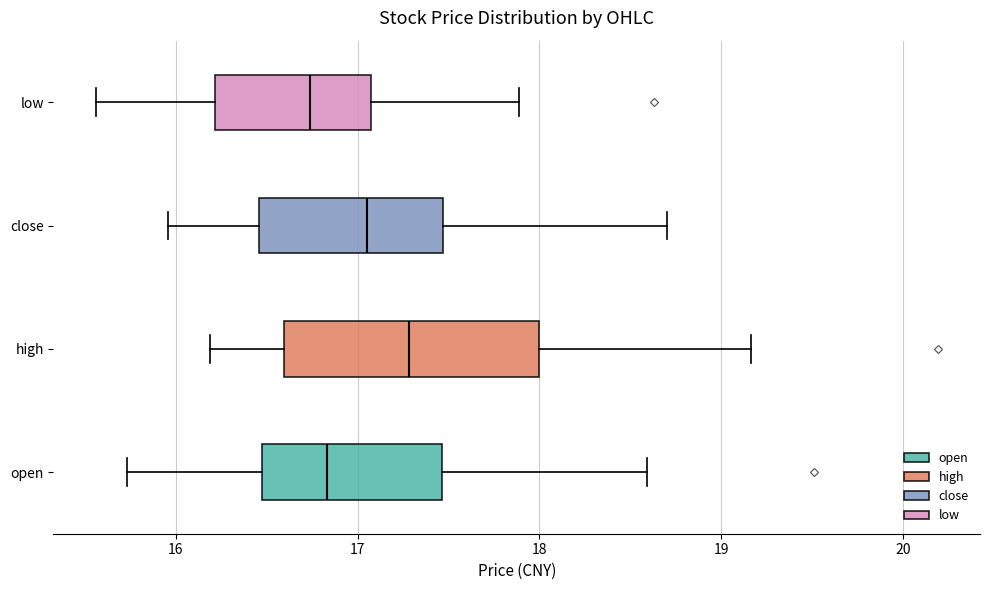

Reading bottom to top, transcribe this box plot: for each box, give where its median line is, the range the box spans, and where its two whiskers end, as read against the x-axis. The values are not printed on the chart, so give them approximately, as read against the axis.

open: median 16.8, box 16.5 to 17.5, whiskers 15.7 to 18.6
high: median 17.3, box 16.6 to 18.0, whiskers 16.2 to 19.2
close: median 17.1, box 16.5 to 17.5, whiskers 16.0 to 18.7
low: median 16.7, box 16.2 to 17.1, whiskers 15.6 to 17.9